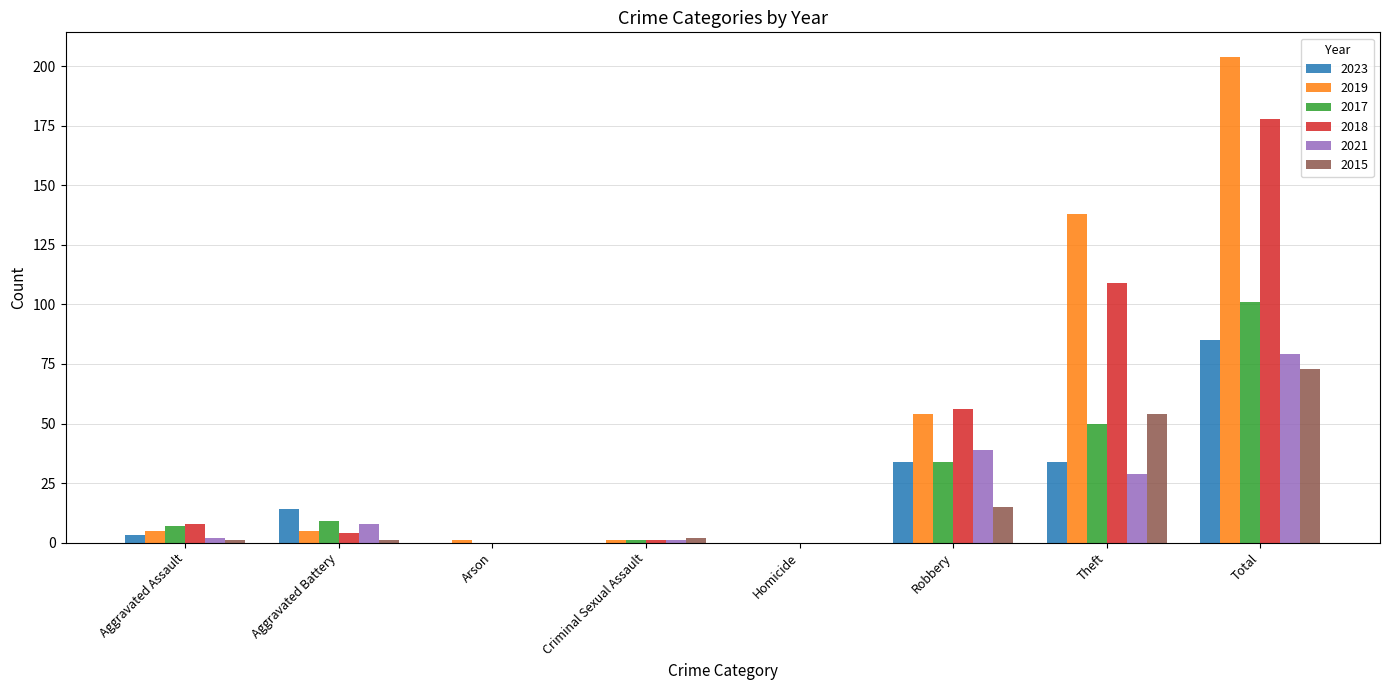

At which category is the sum across all series the highest?

Total